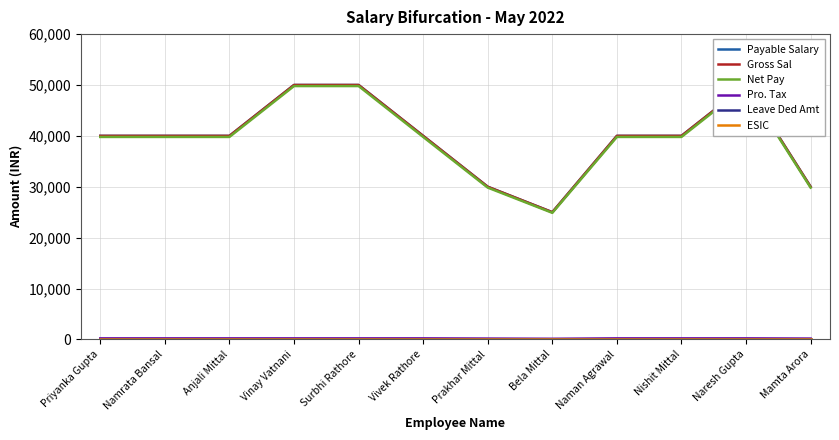

Which series changed the most between Anjali Mittal and Bela Mittal?

Payable Salary